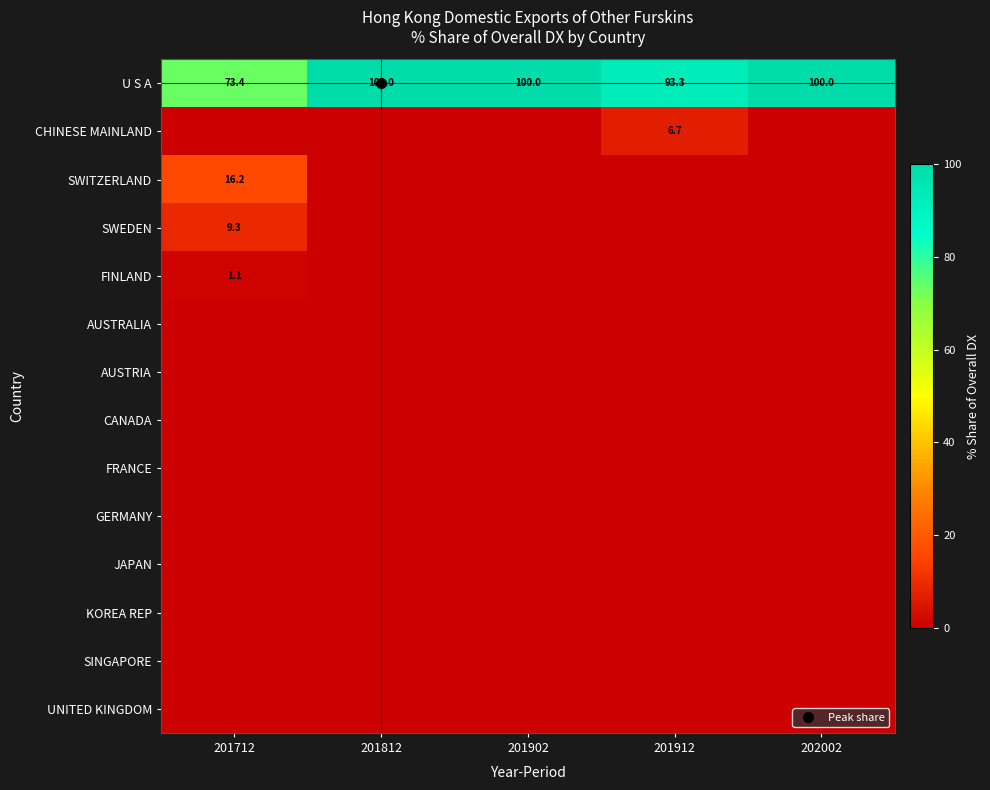

What is the difference between the highest and lowest values at 201912?

93.3